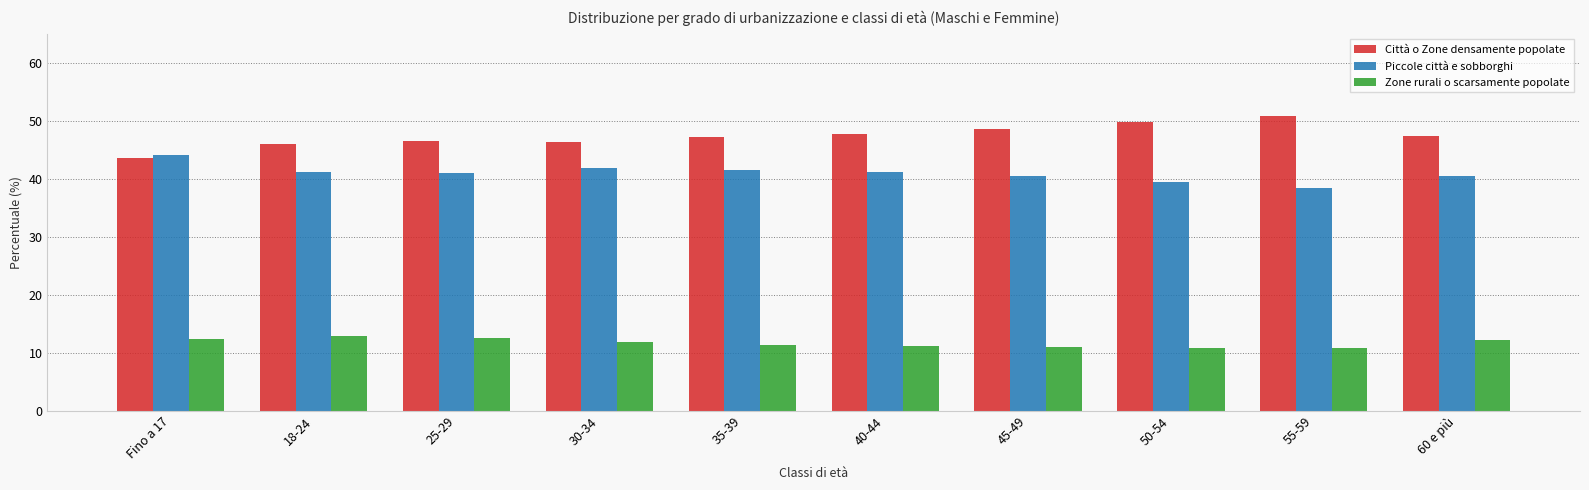

Is the value of Zone rurali o scarsamente popolate at 35-39 greater than the value of Piccole città e sobborghi at Fino a 17?

No